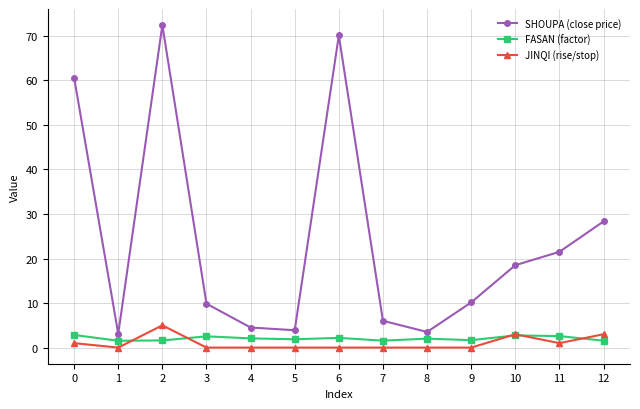

How many interior local peaks does the SHOUPA (close price) series have?

2